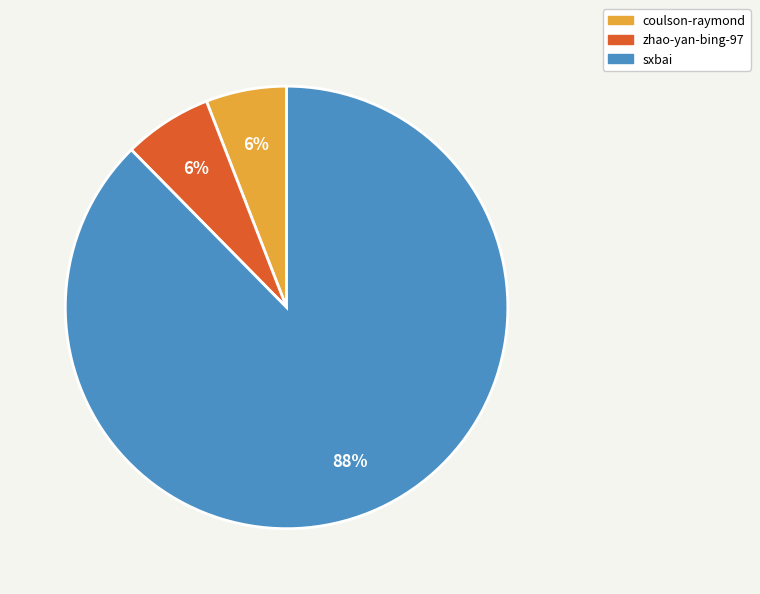

Do sxbai and zhao-yan-bing-97 together represent more than half of the pie?

Yes